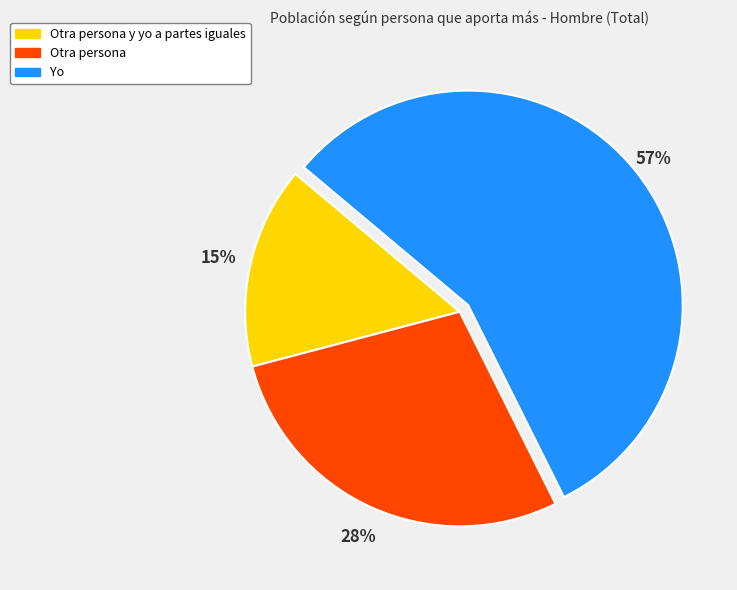

Count the number of slices in the pie.

3